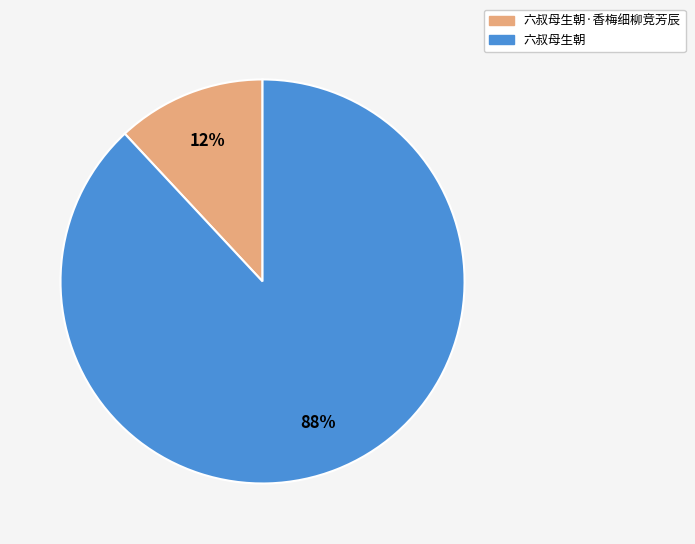

To the nearest percent, what is the difference between the largest and smallest slice percentages?

76%